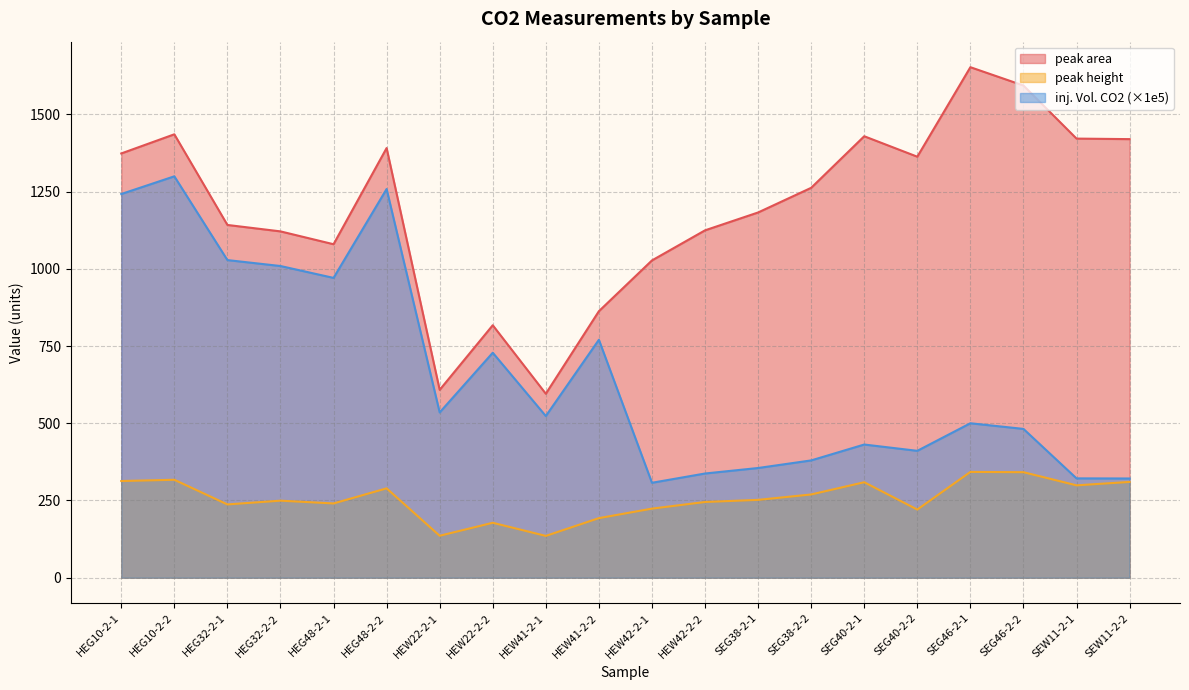

The peak area series shows 470.0 at HEG32-2-1. True or false?

False